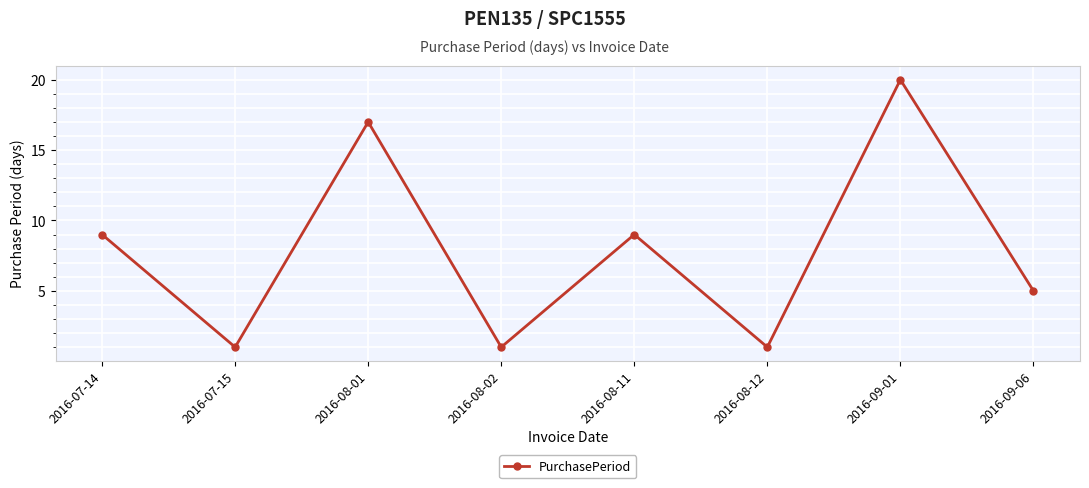

What is the sum of the values at 2016-08-02 and 2016-09-01?

21